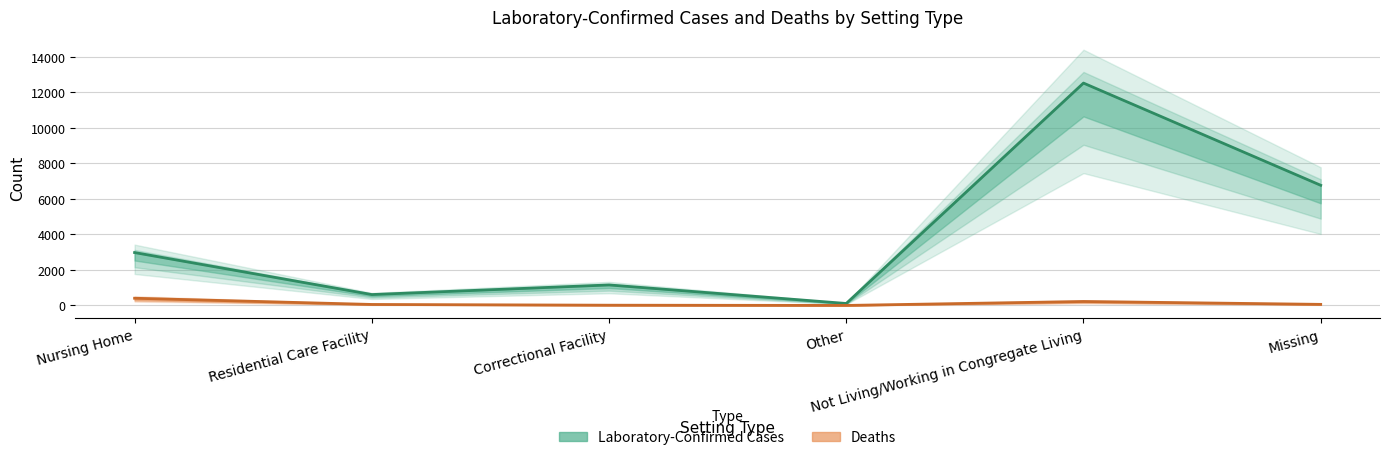

The Laboratory-Confirmed Cases series shows 112 at Other. True or false?

True